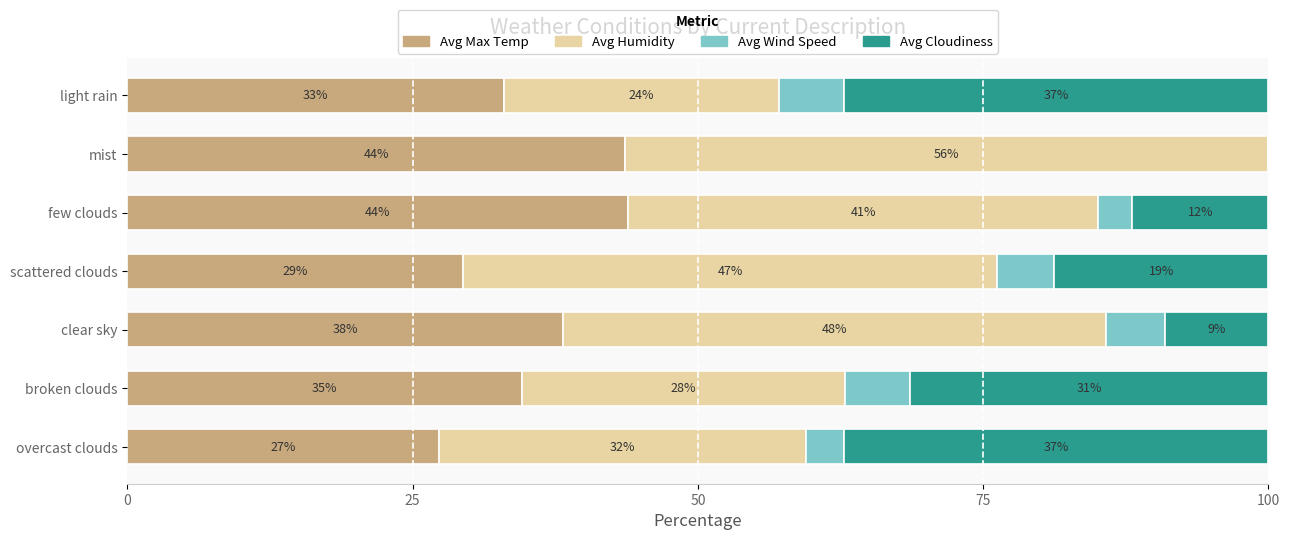

Reading left to right, extract all data points from this chart.

Avg Max Temp (norm): 27.3	34.6	38.2	29.5	43.9	43.6	33.0
Avg Humidity (norm): 32.1	28.3	47.6	46.8	41.2	56.4	24.2
Avg Wind Speed (norm): 3.4	5.7	5.2	5.0	3.0	0.0	5.7
Avg Cloudiness (norm): 37.2	31.4	9.1	18.8	11.9	0.0	37.2